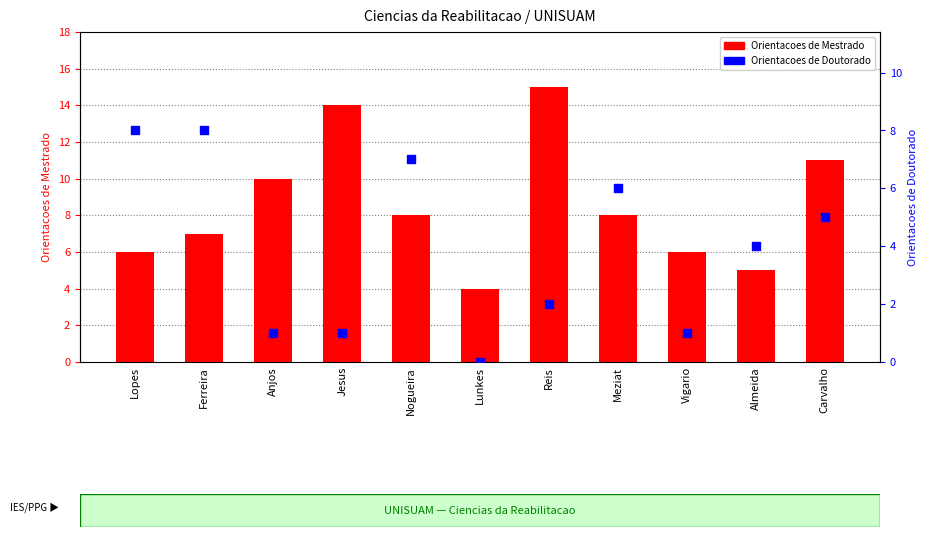

At how many categories does at least one series exceed 6?

8